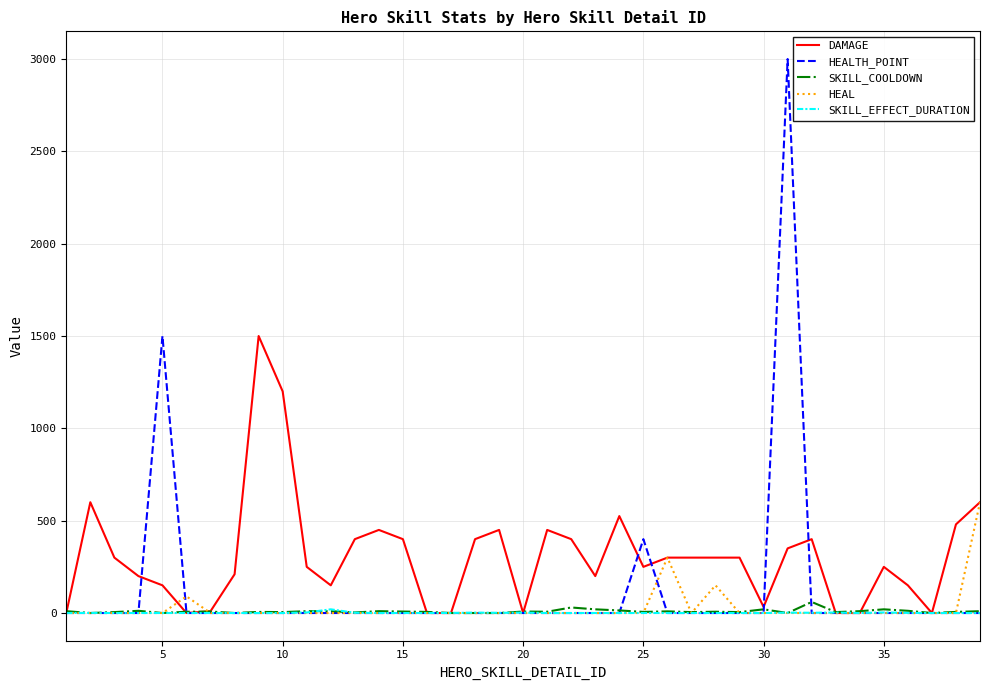

What is the greatest value displayed?

3000.0